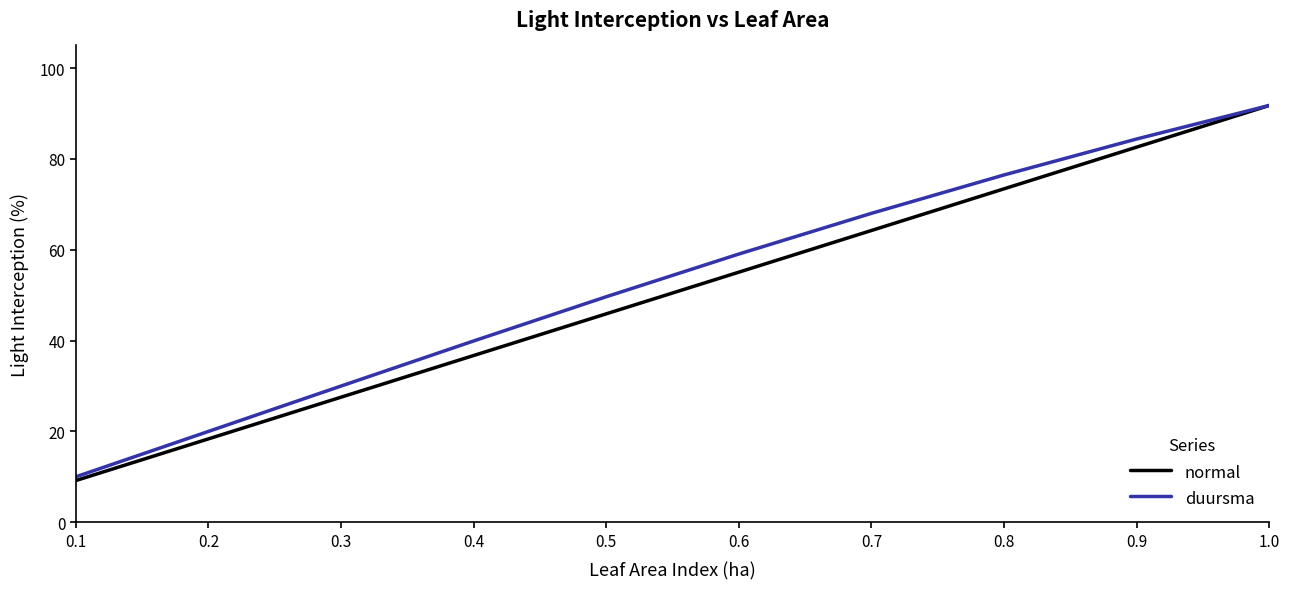

True or false: duursma has more than 1 interior local peaks.

False